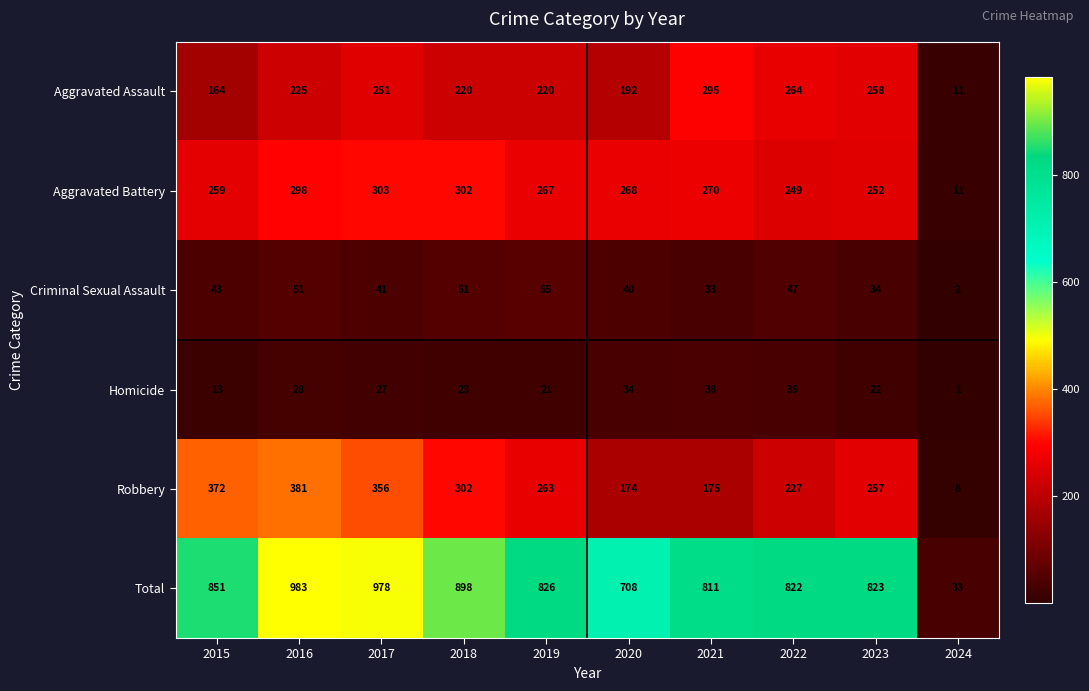

Which series has the largest range (max minus min)?

Total